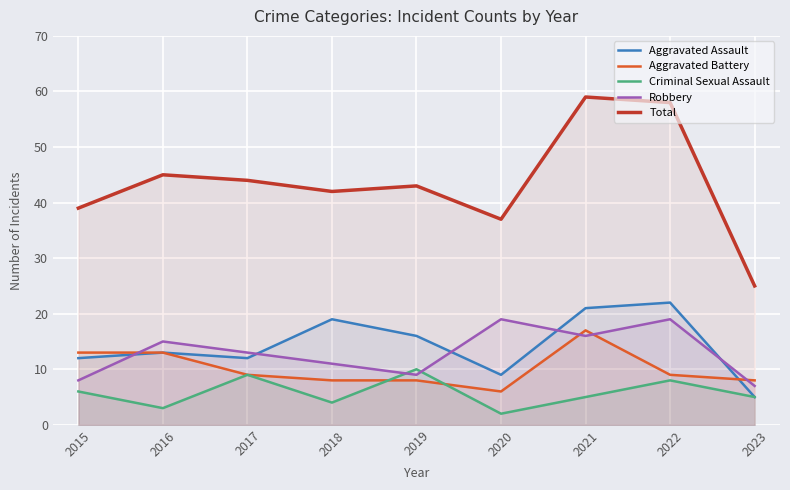

Reading left to right, transcribe all the data shown in this chart.

Aggravated Assault: 12	13	12	19	16	9	21	22	5
Aggravated Battery: 13	13	9	8	8	6	17	9	8
Criminal Sexual Assault: 6	3	9	4	10	2	5	8	5
Robbery: 8	15	13	11	9	19	16	19	7
Total: 39	45	44	42	43	37	59	58	25